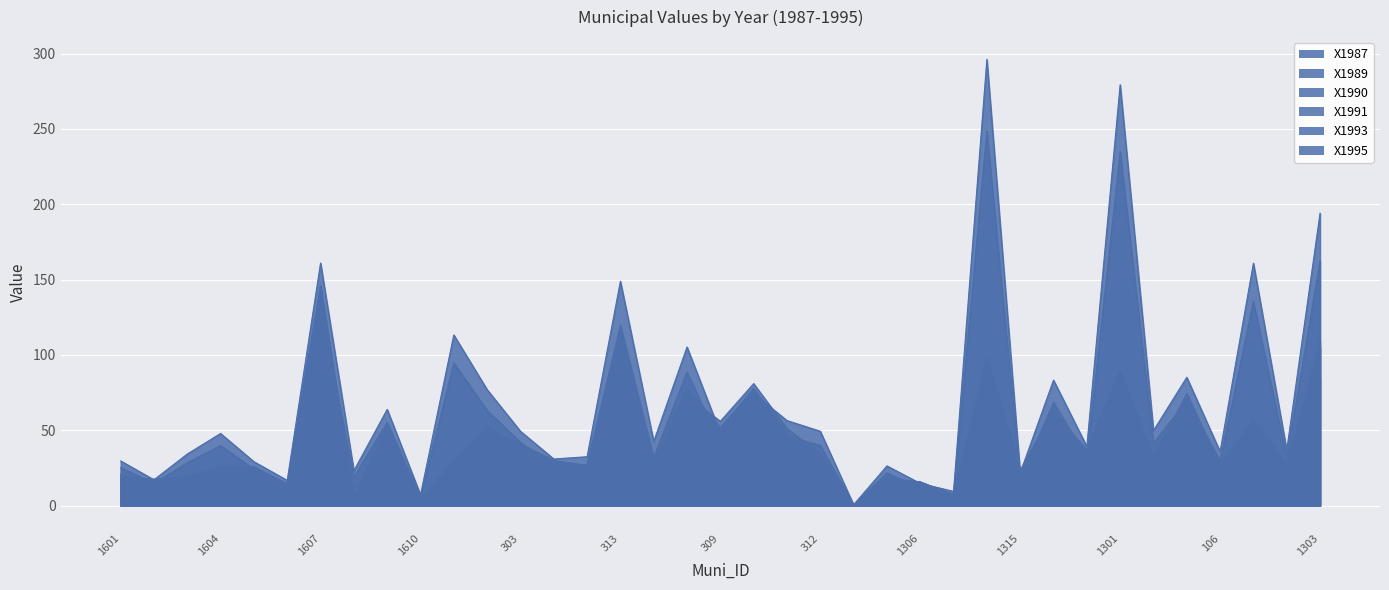

Rank the series by their maximum value, from highest to lowest.

X1993, X1995, X1989, X1987, X1991, X1990